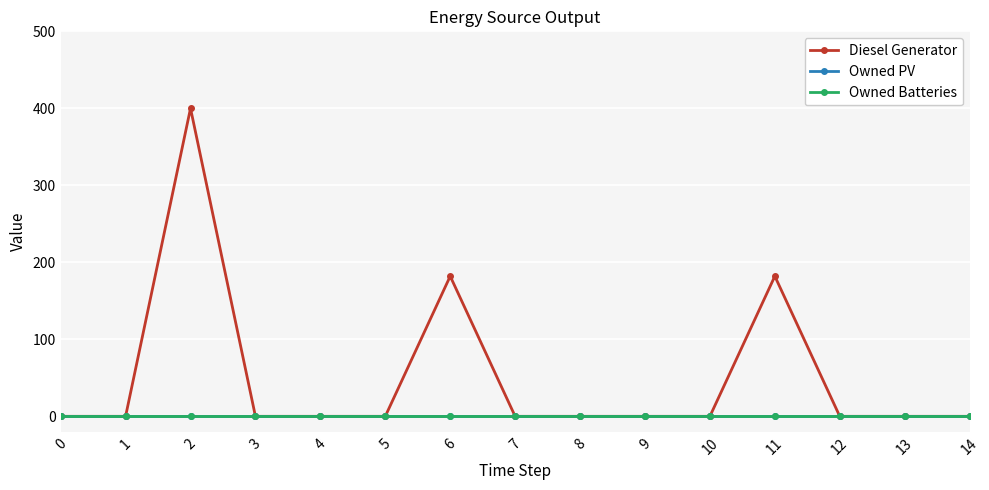

The value of Diesel Generator at 14 is -200. True or false?

False